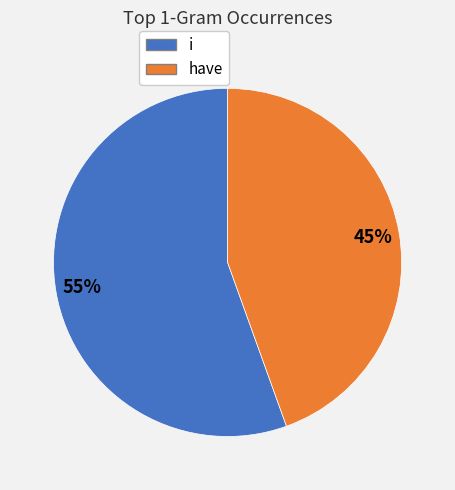

To the nearest percent, what is the average slice percentage?

50%